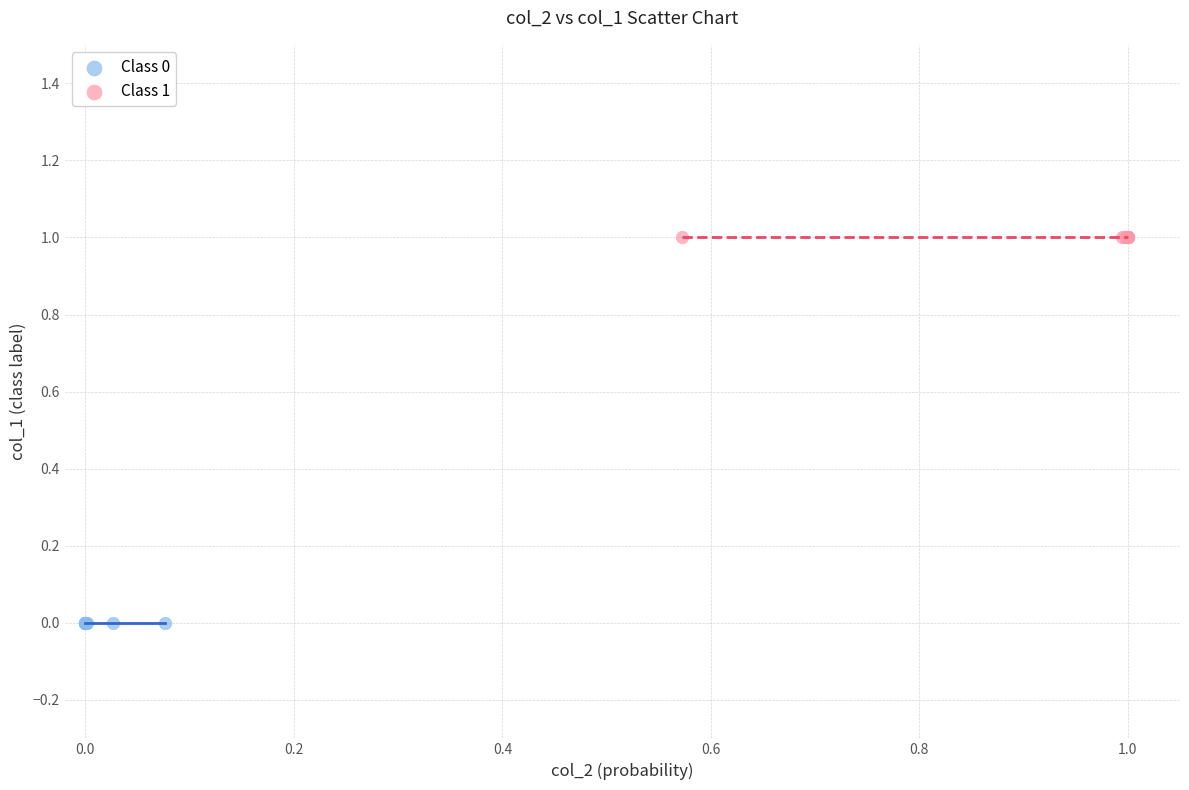

Which series reaches the minimum Y coordinate?

Class 0